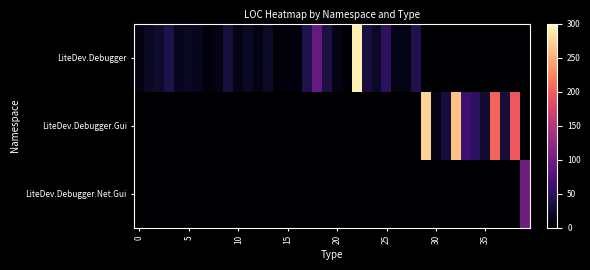

At which category is the sum across all series the highest?

22